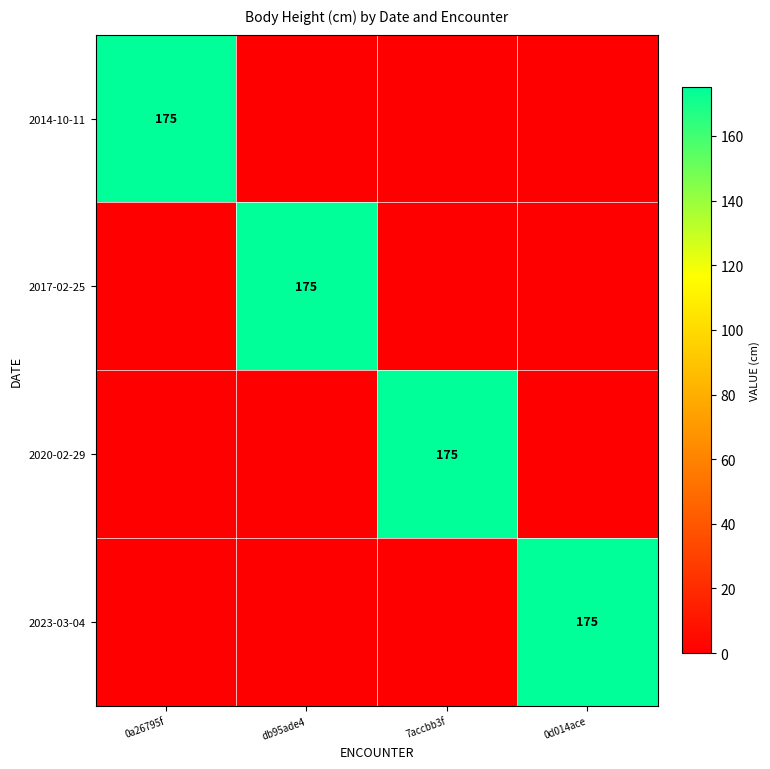

The value of 2020-02-29 at 7accbb3f is 175. True or false?

True